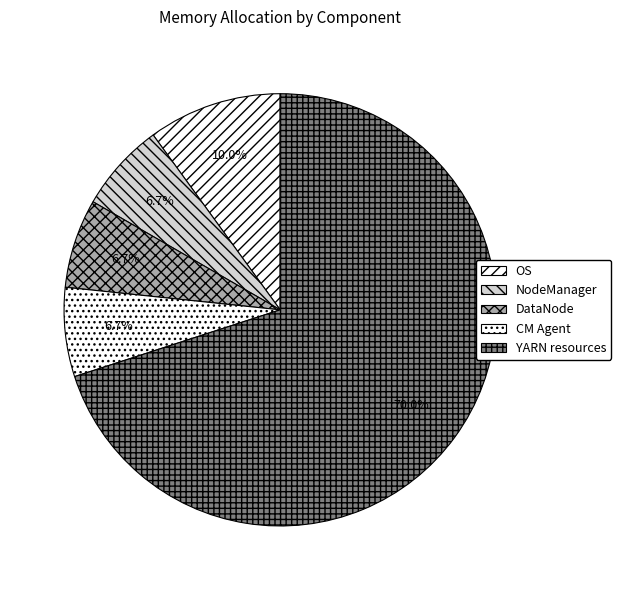

The DataNode slice represents 7% of the pie. True or false?

True